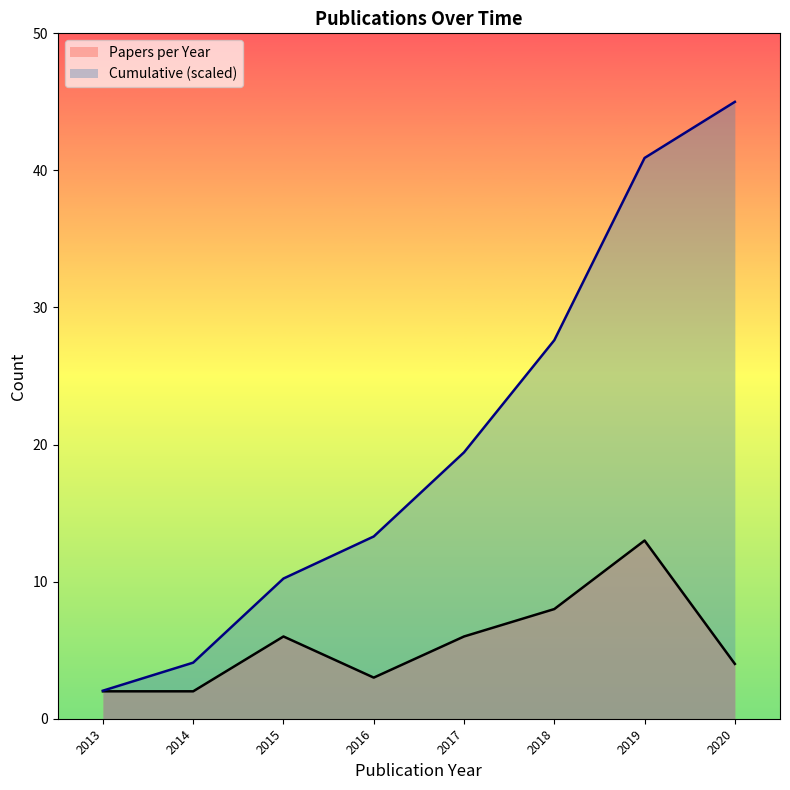

What is the spread (max minus min) of values at 2016?

10.3